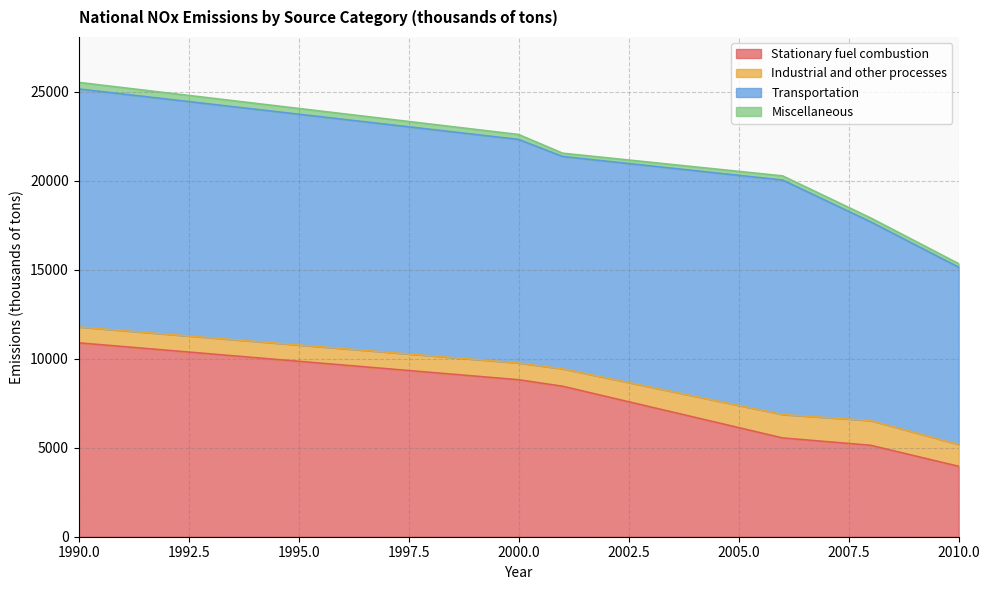

What is the value of the Miscellaneous point at the 4th from the left?

234.2